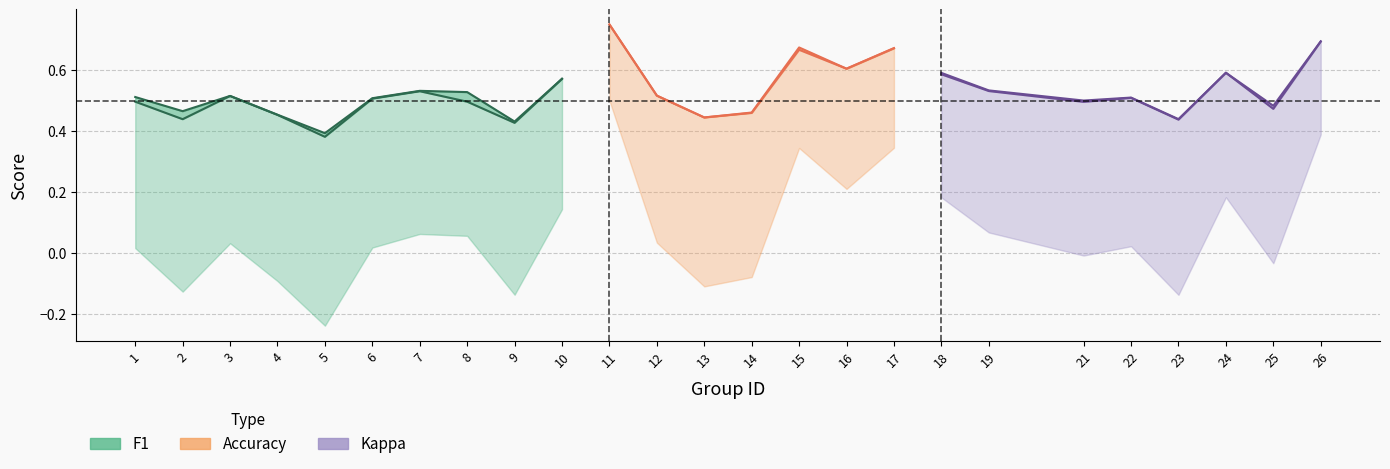

Does the chart display data point markers on the line(s)?

No